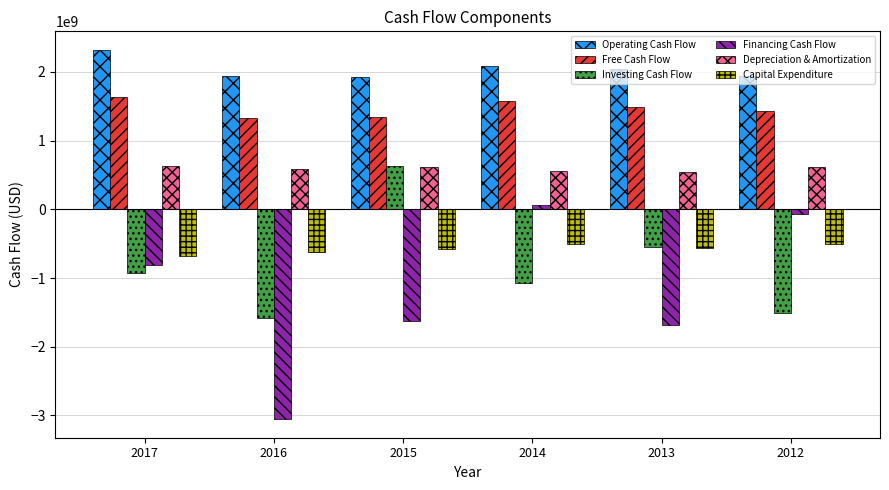

How many data points in Capital Expenditure are less than -559000000?

3